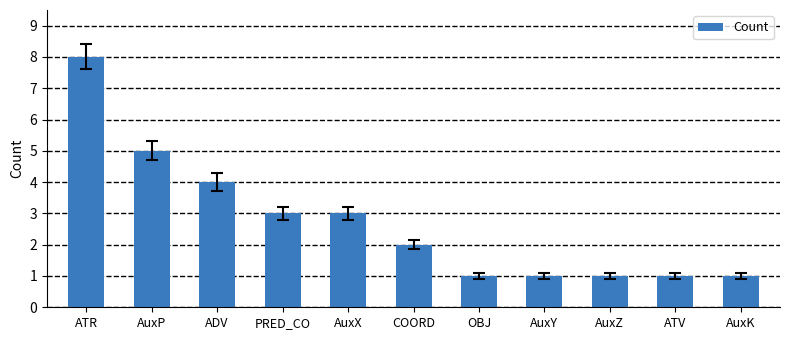

What is the difference between the maximum and minimum values?

7